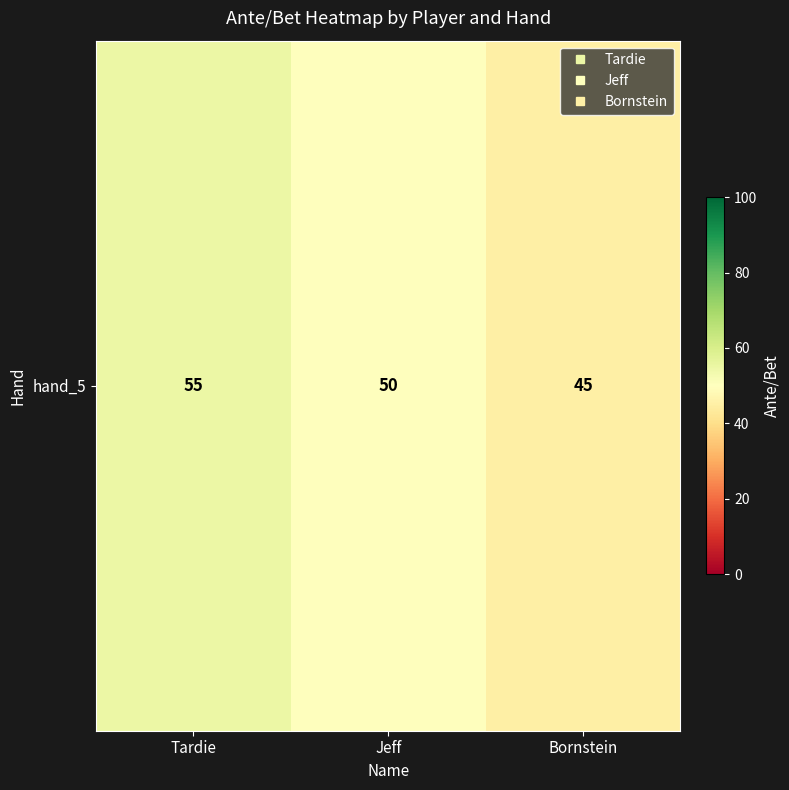

Is it true that the value at Jeff is 50?

True